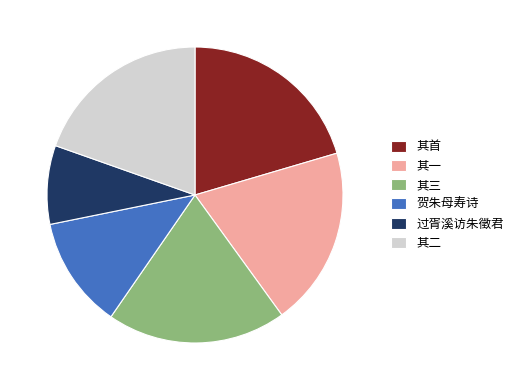

Is the sum of 其二 and 过胥溪访朱徵君 greater than half?

No